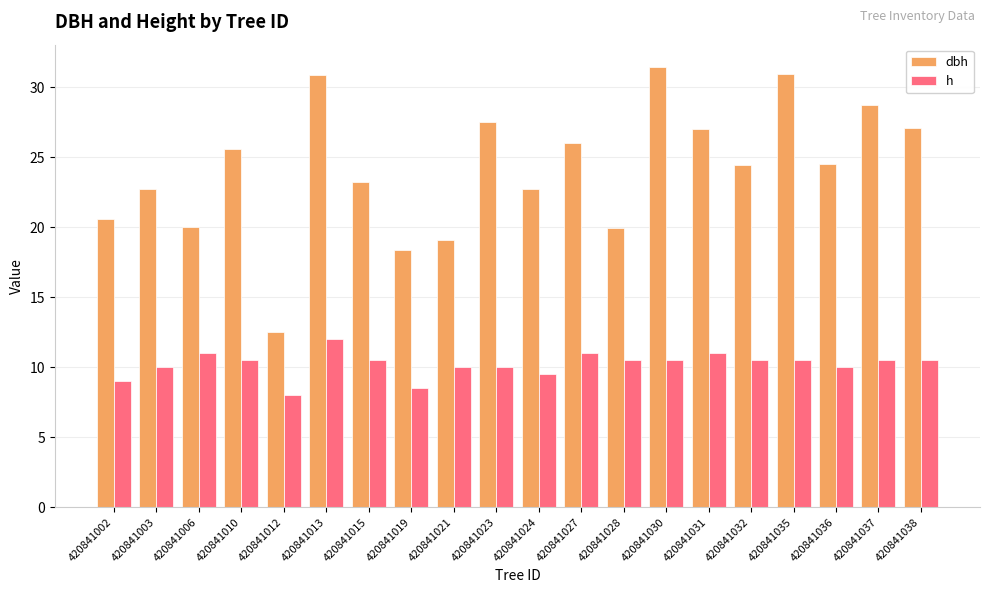

What is the sum of the dbh values at 420841003 and 420841010?

48.3